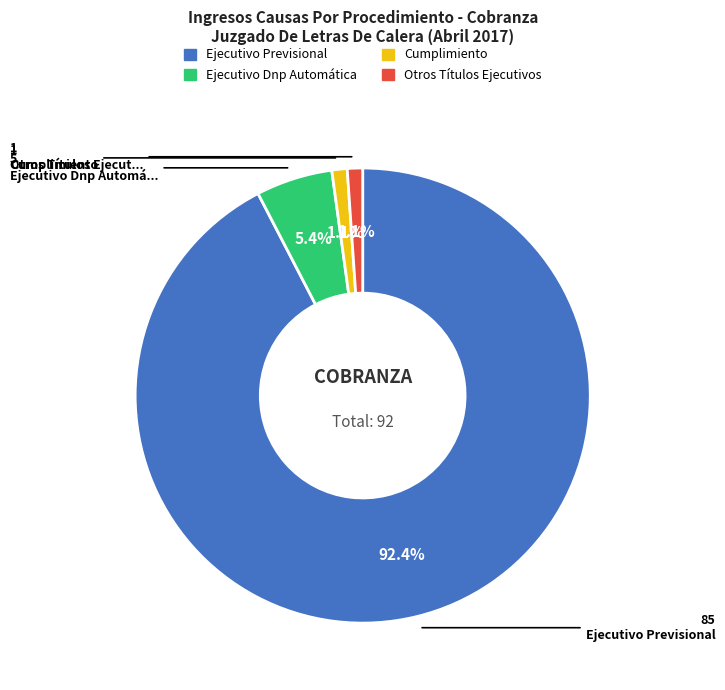

What percentage is NOT represented by Ejecutivo Previsional?

7.6%